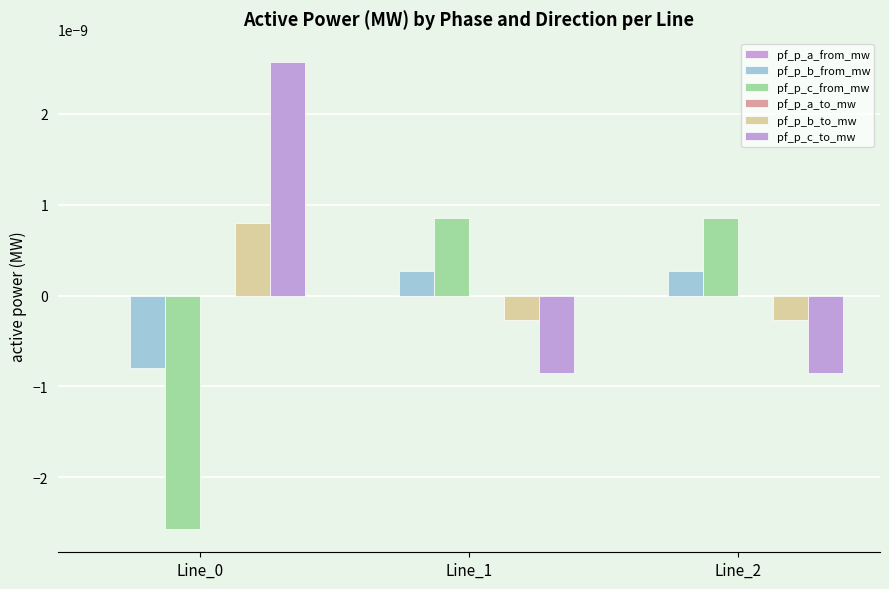

Which series has the largest range (max minus min)?

pf_p_c_from_mw